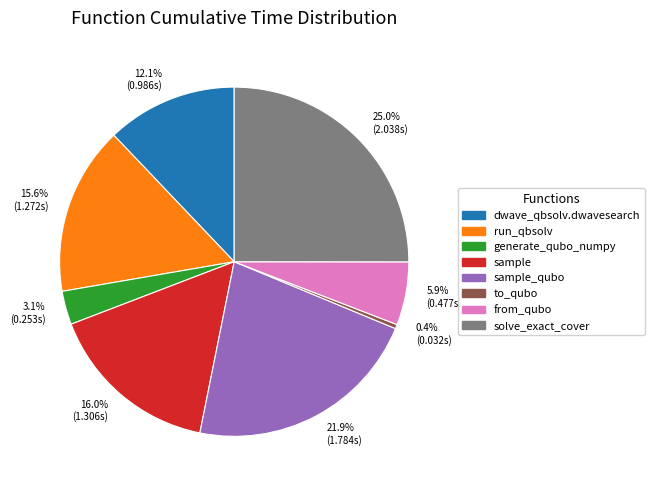

What is the ratio of the value at 12.1% (0.986s) to the value at 21.9% (1.784s)?

0.6